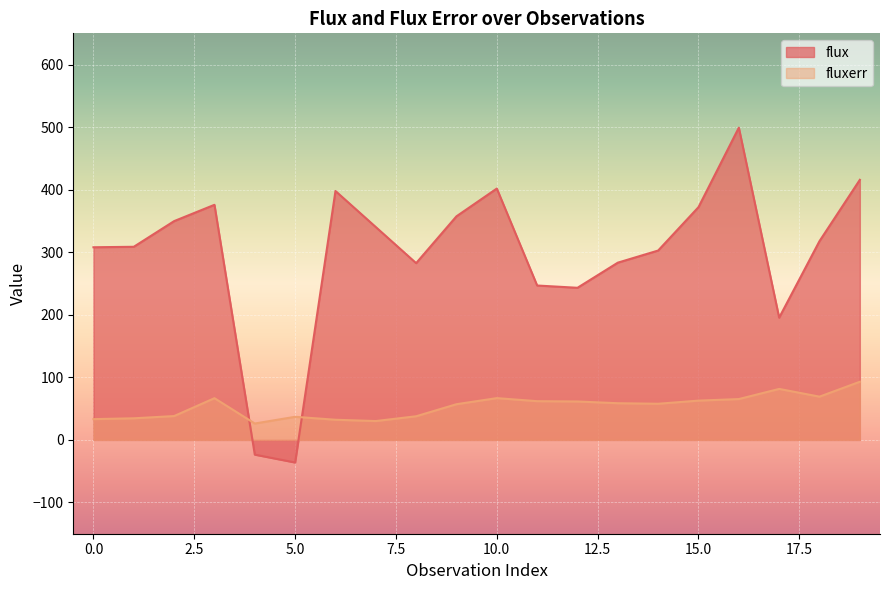

Between which two adjacent categories do flux and fluxerr first intersect?

3 and 4